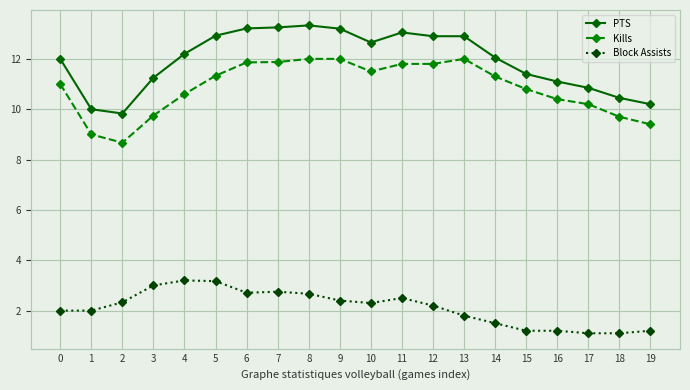

What is the spread (max minus min) of values at 15?

10.2